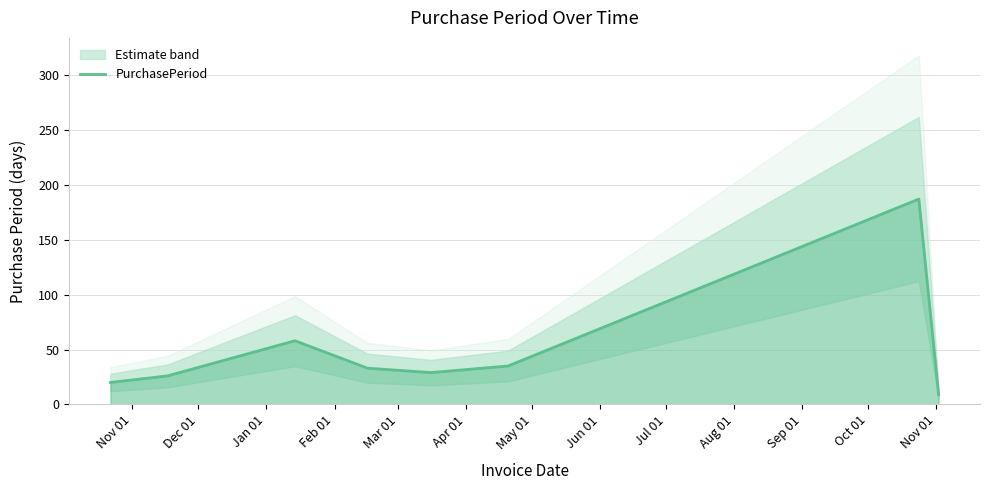

What is the minimum value for PurchasePeriod?

9